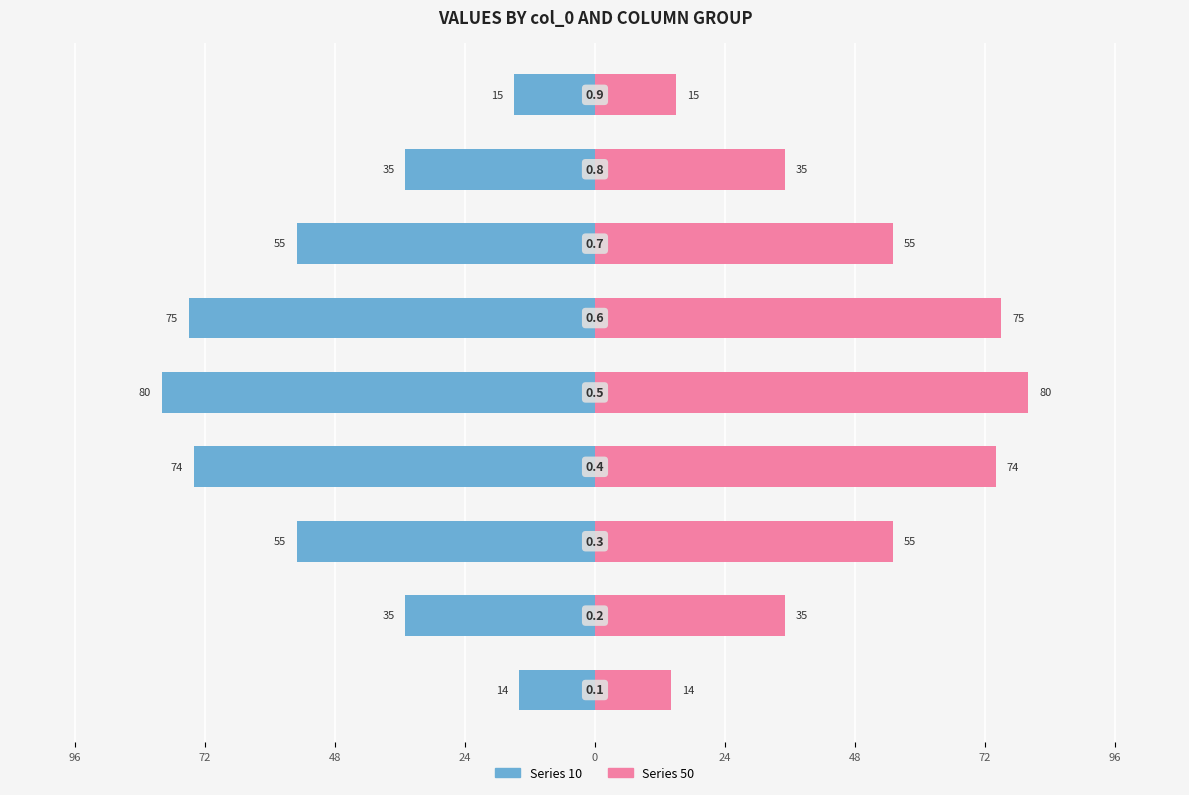

What is the highest value of the 10 series?

80